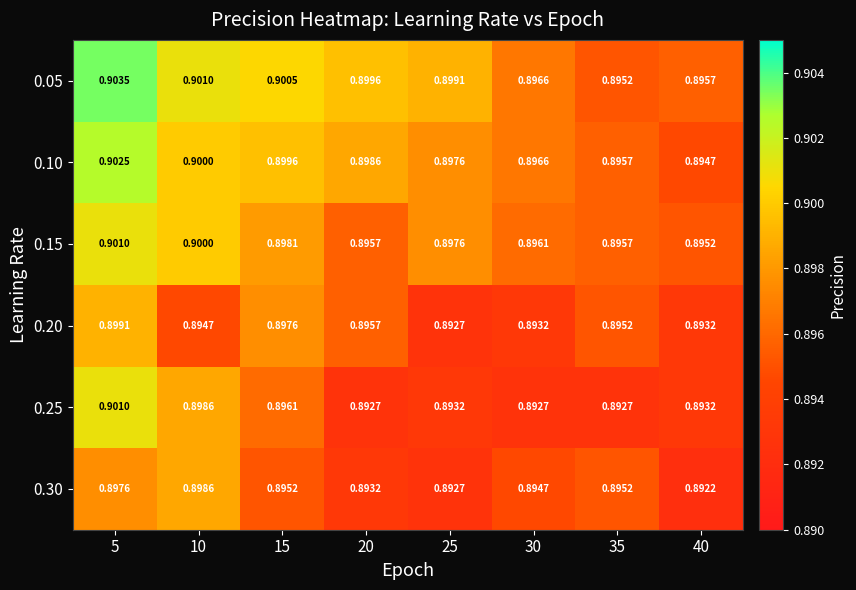

Is the value of 0.20 at 5 greater than the value of 0.05 at 40?

Yes